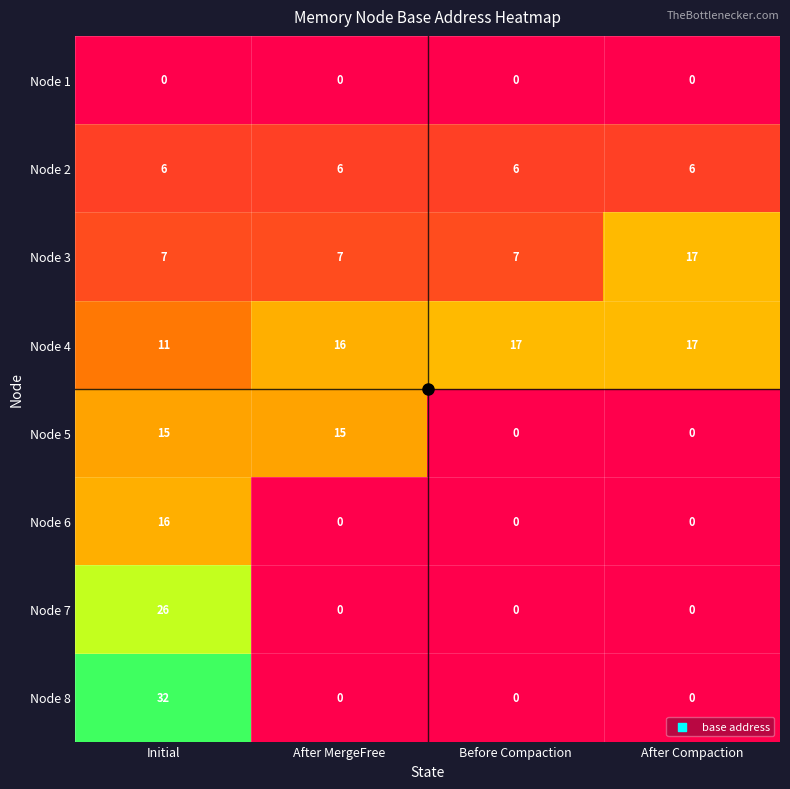

What is the difference between the Node 3 values at After Compaction and Before Compaction?

10